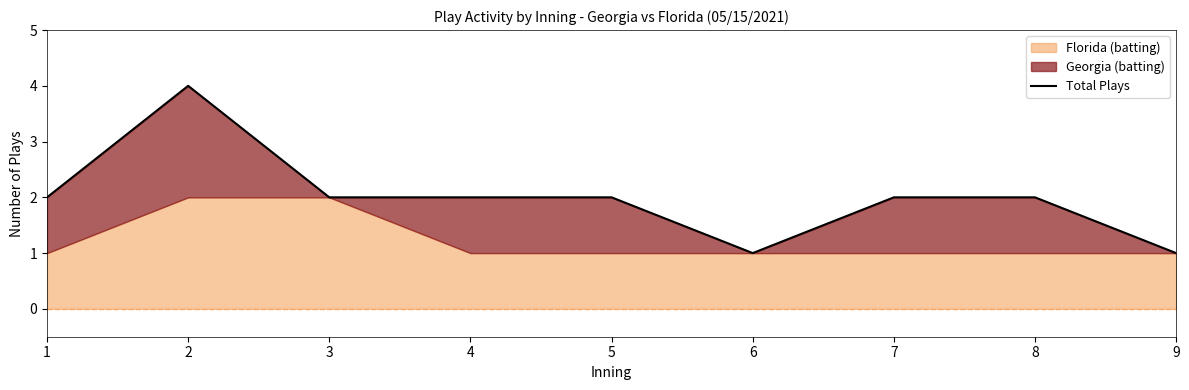

Reading left to right, list all the values displayed in this chart.

2	4	2	2	2	1	2	2	1